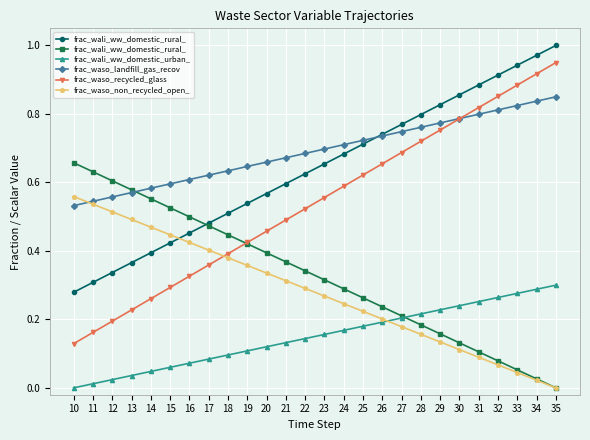

What is the sum of all frac_waso_landfill_gas_recov values?

18.0